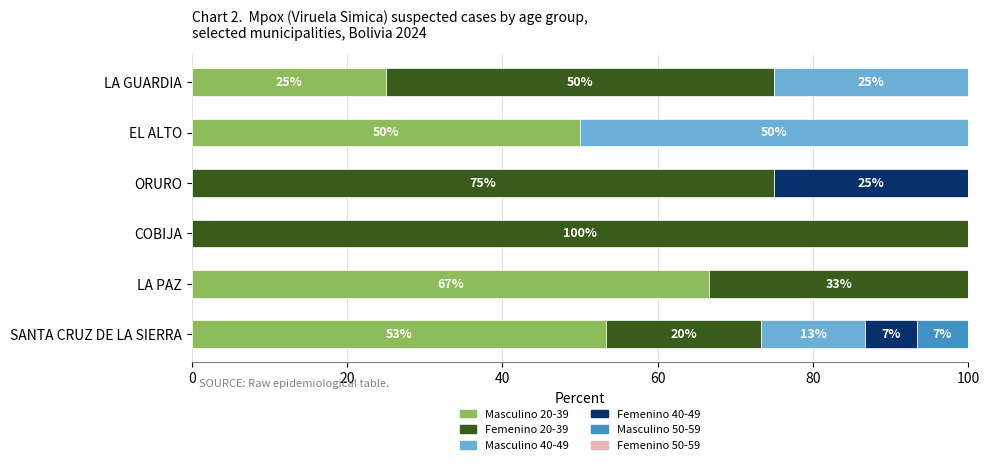

The Masculino 20-39 series shows 35.9 at LA GUARDIA. True or false?

False